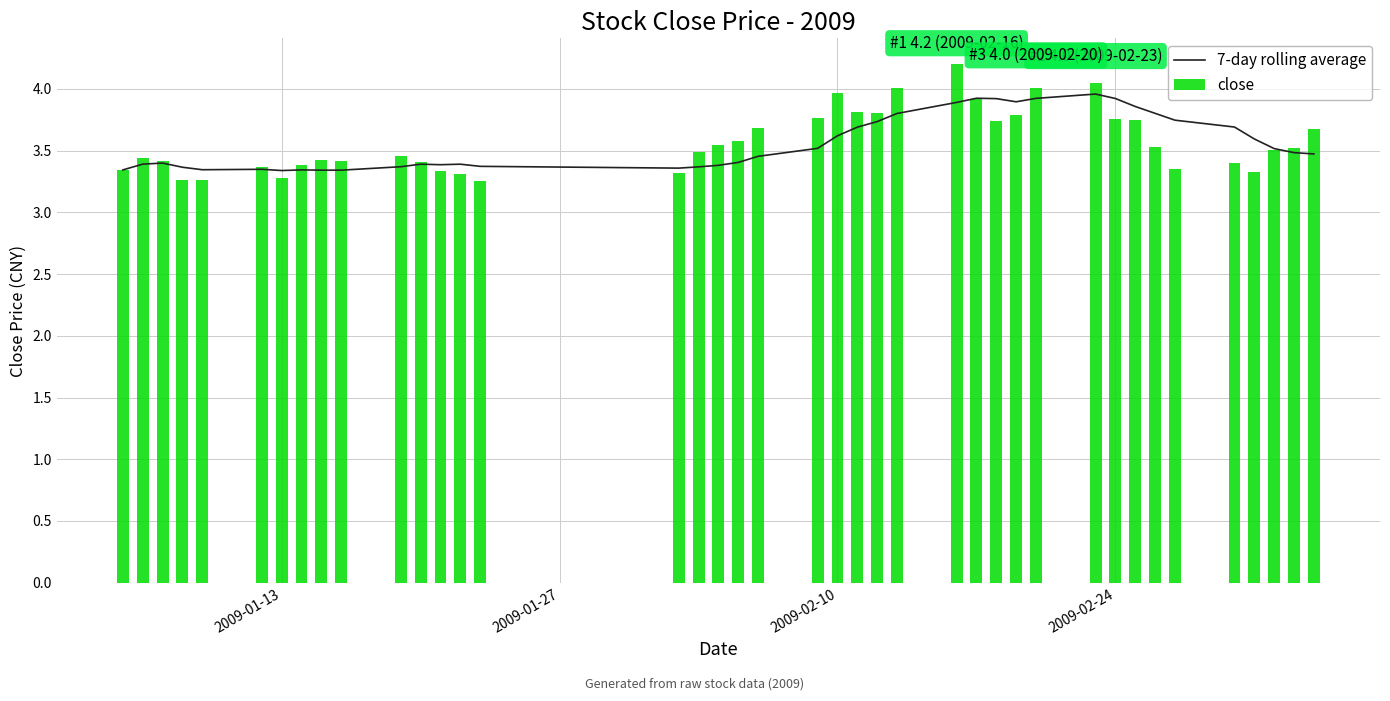

What is the minimum value for close?

3.3